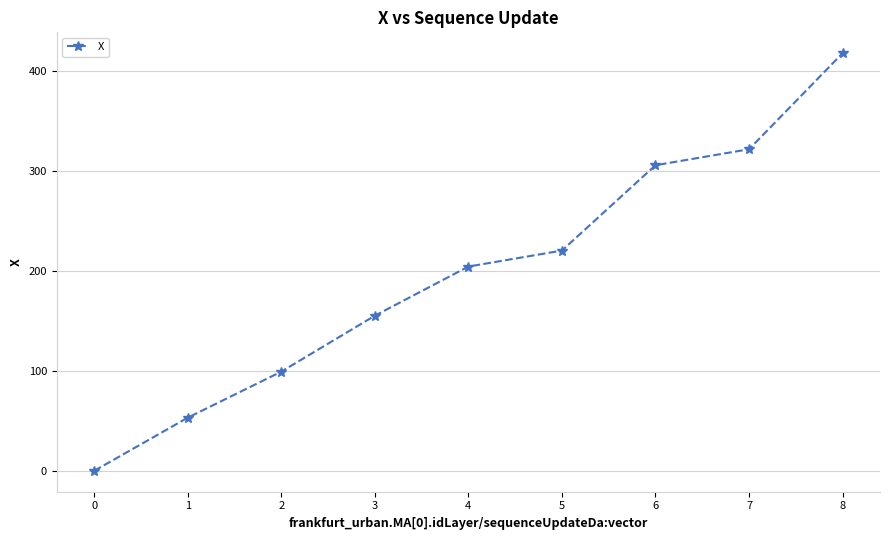

List the labels in order of value, largest first.

8, 7, 6, 5, 4, 3, 2, 1, 0